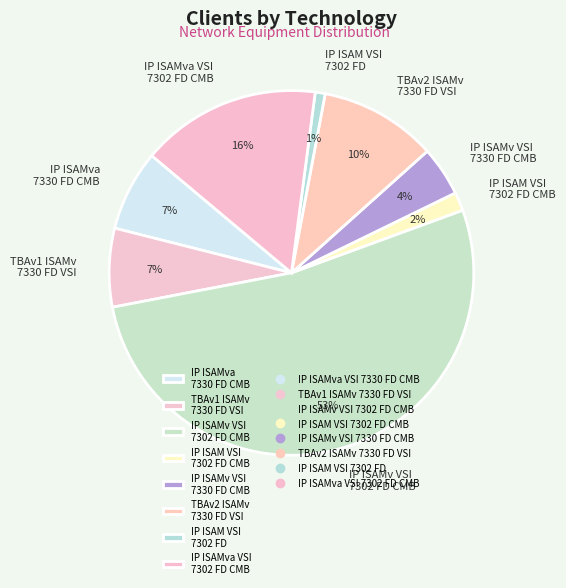

Is it true that IP ISAM VSI 7302 FD CMB is 10% of the pie?

False